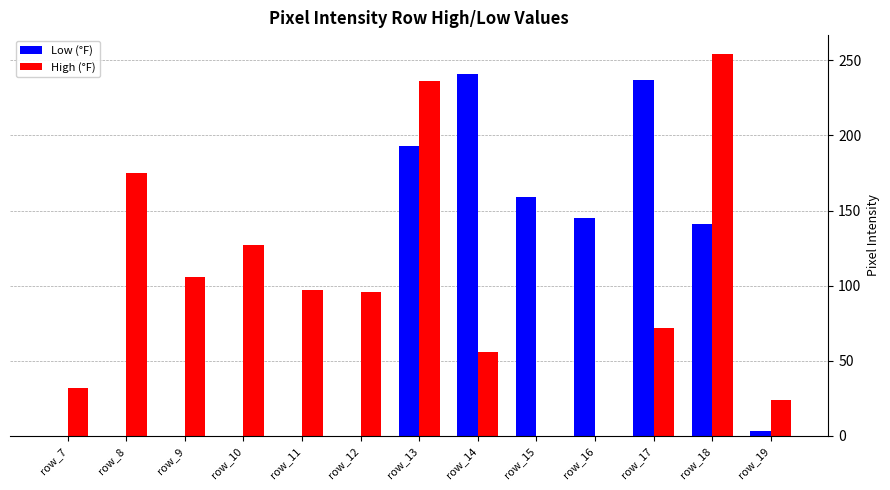

How many groups of bars are there?

13